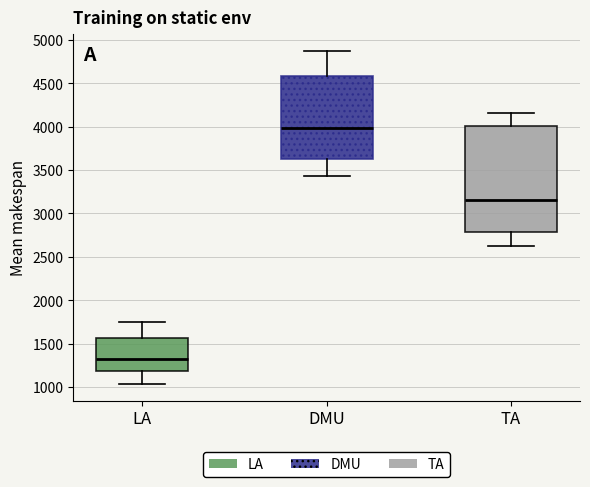

Reading left to right, transcribe this box plot: for each box, give where its median line is, the range the box spans, and where its two whiskers end, as read against the y-axis. The values are not printed on the chart, so give them approximately, as read against the axis.

LA: median 1300, box 1200 to 1550, whiskers 1050 to 1750
DMU: median 4000, box 3650 to 4600, whiskers 3450 to 4850
TA: median 3150, box 2800 to 4000, whiskers 2650 to 4150